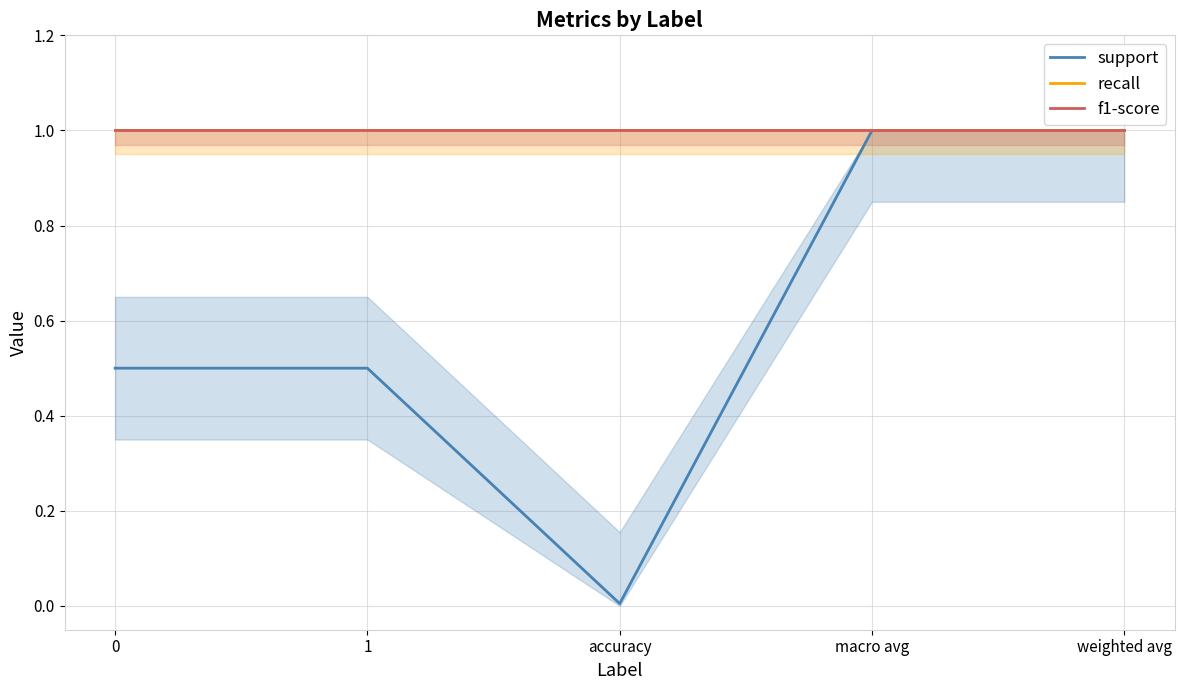

What position from the right is 0?

5